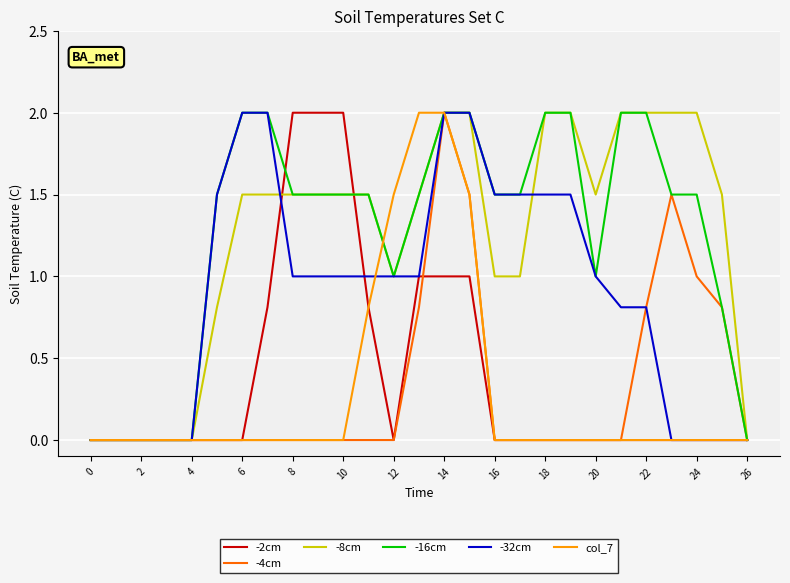

What is the maximum value for -2cm?

2.0